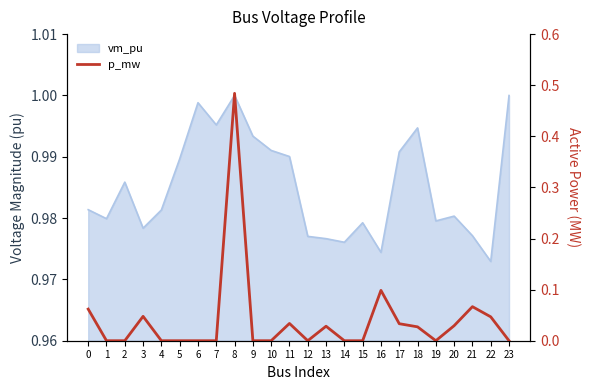

Does the chart display data point markers on the line(s)?

No